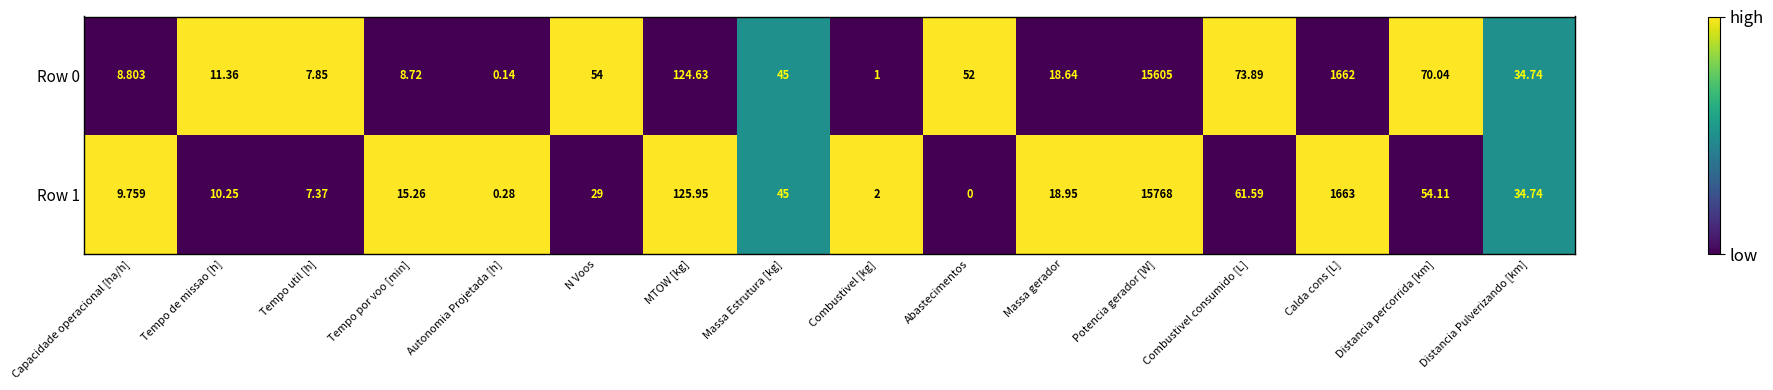

Which label corresponds to the smallest value in the chart?

Abastecimentos